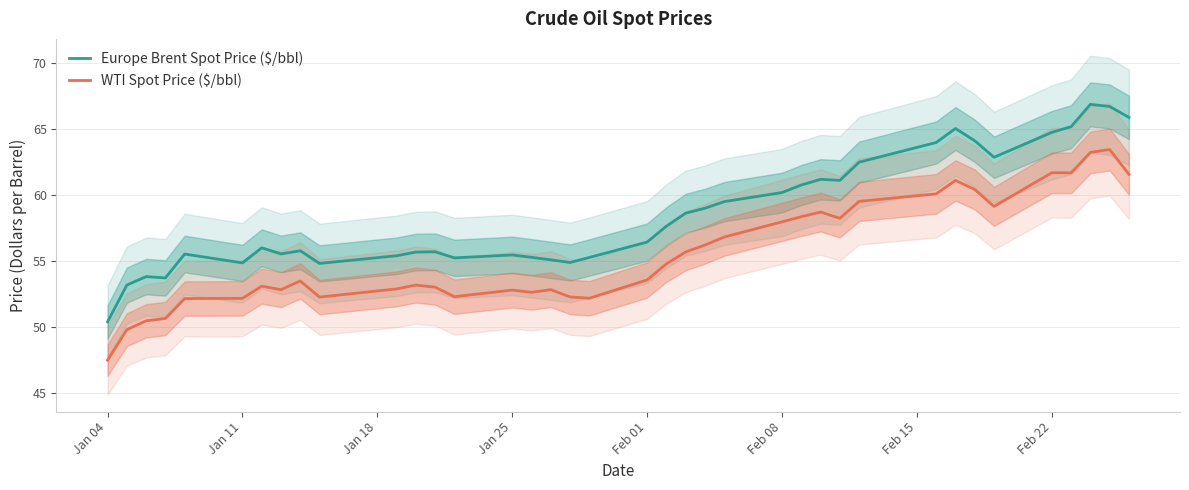

True or false: Europe Brent Spot Price ($/bbl) and WTI Spot Price ($/bbl) cross at least once.

False